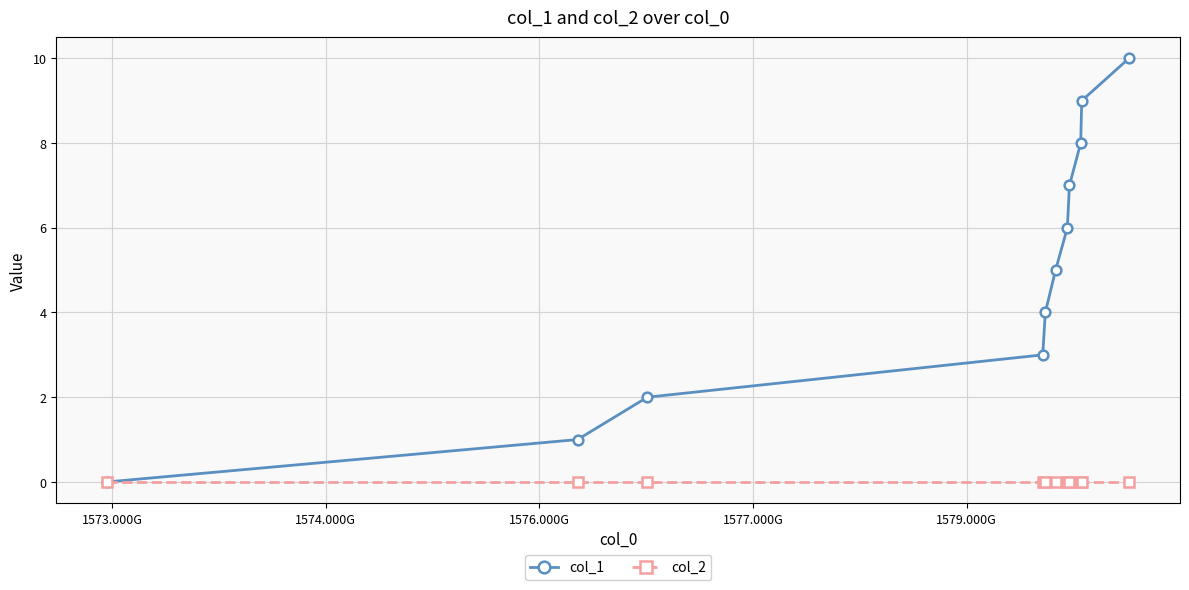

What is the maximum value shown in the chart?

10